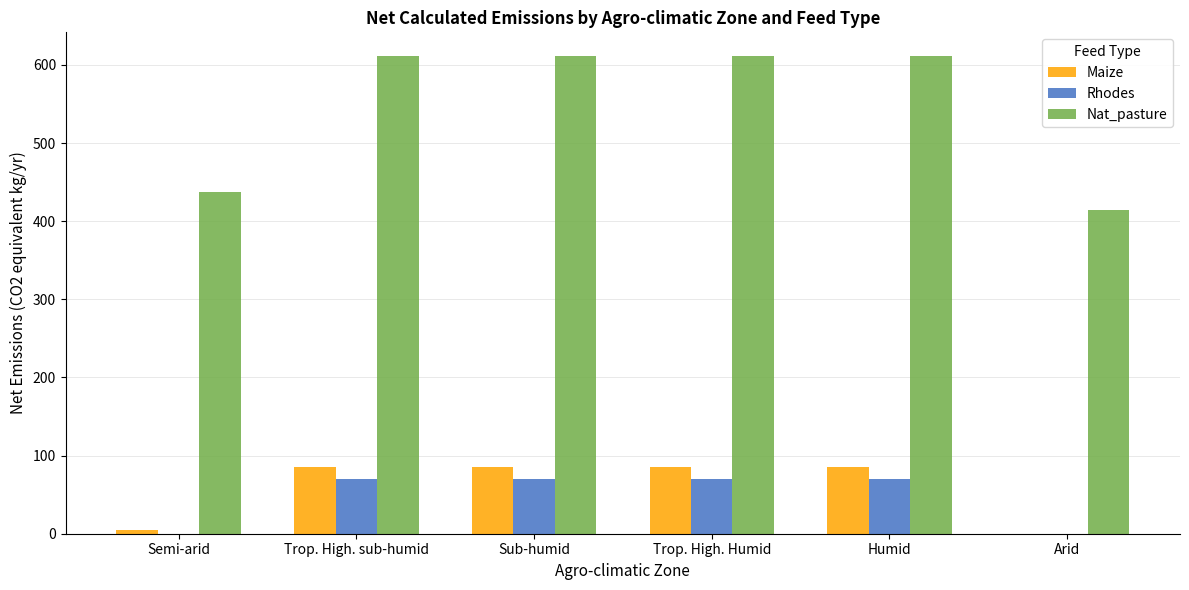

What is the sum of all Maize values?

347.9